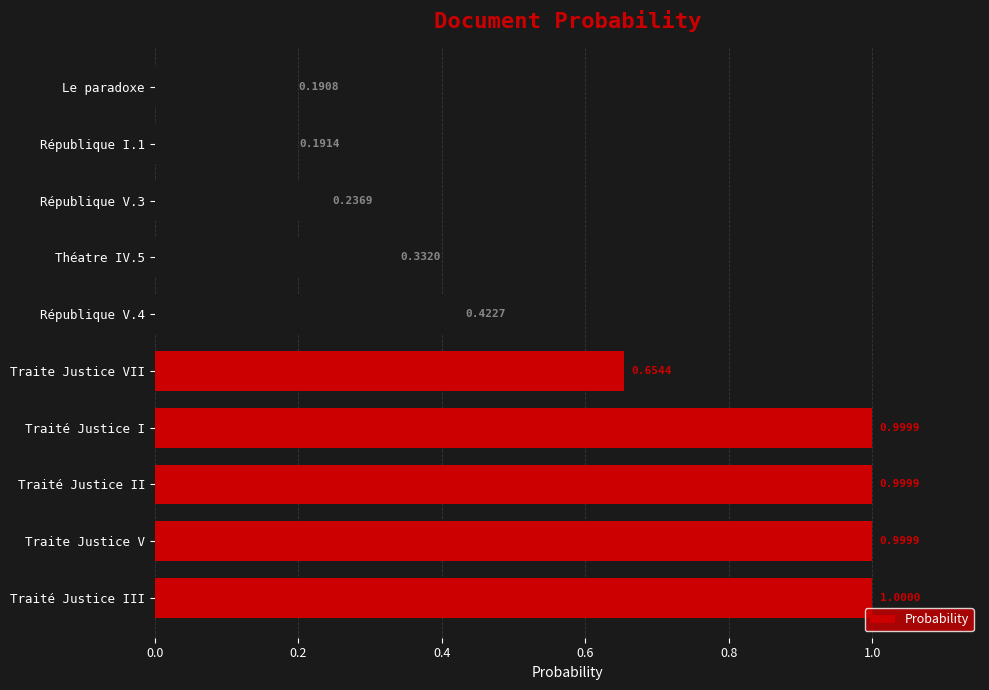

What is the average value?

0.6